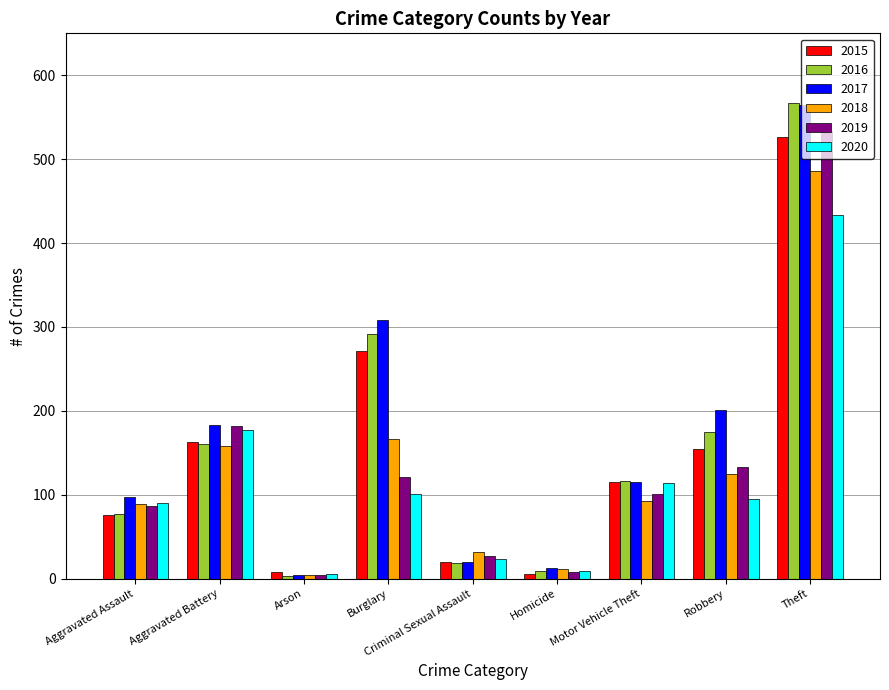

Where does the 2020 series first go above 95?

Aggravated Battery